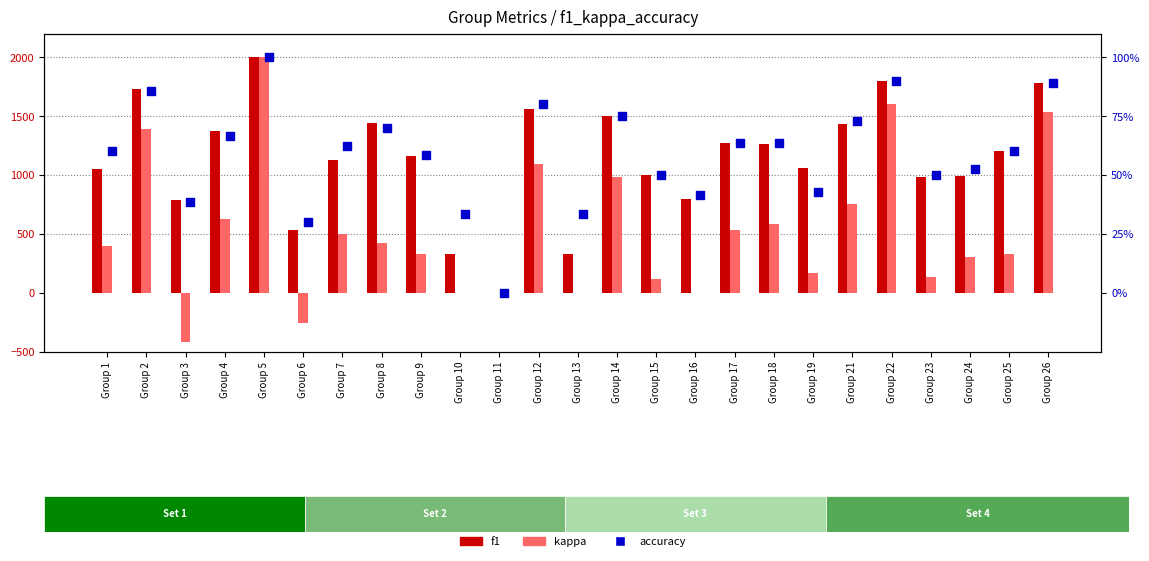

At which category is the sum across all series the highest?

Group 5